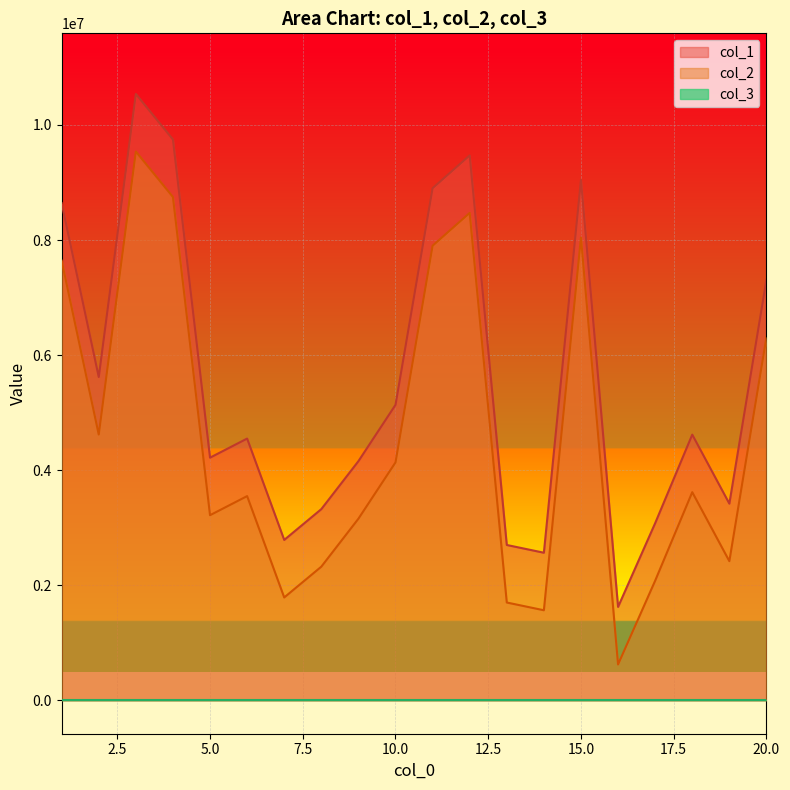

At how many categories does at least one series exceed 6197412?

7